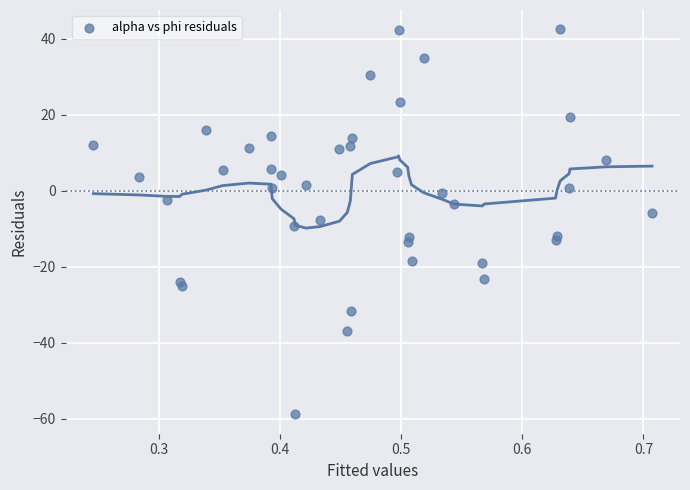

What is the range of Y values (max minus min)?

101.3